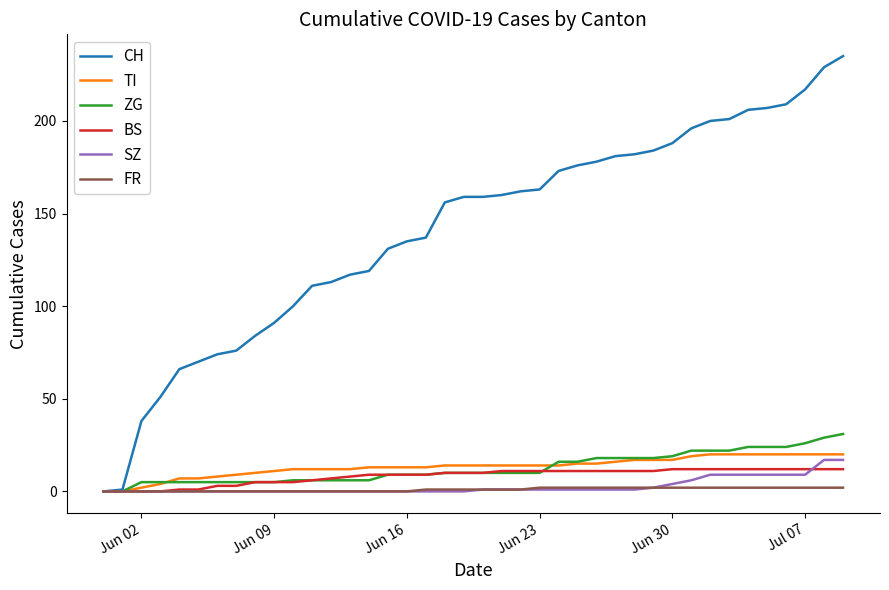

What is the average value of the FR series?

1